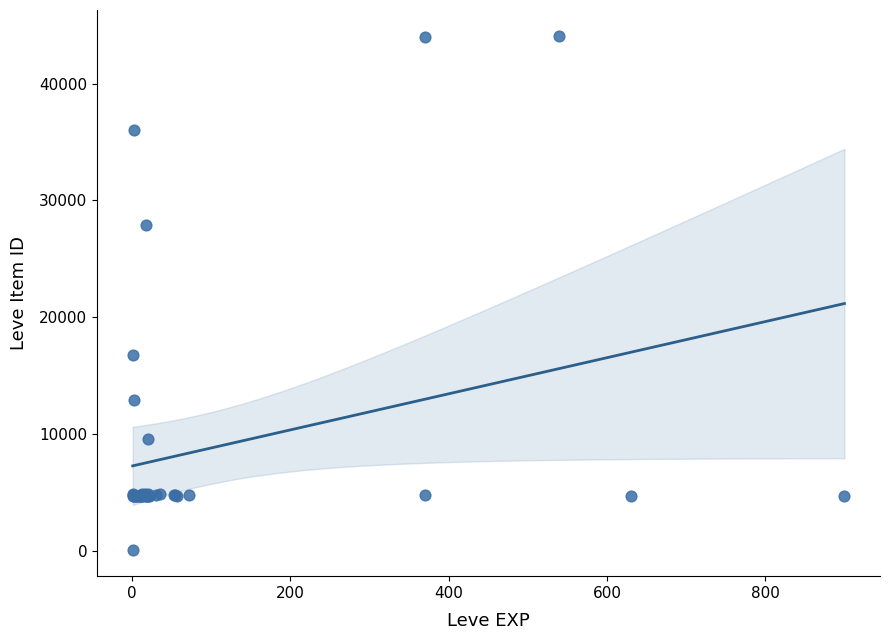

What Y value in the scatter plot is closest to 22050?

16734